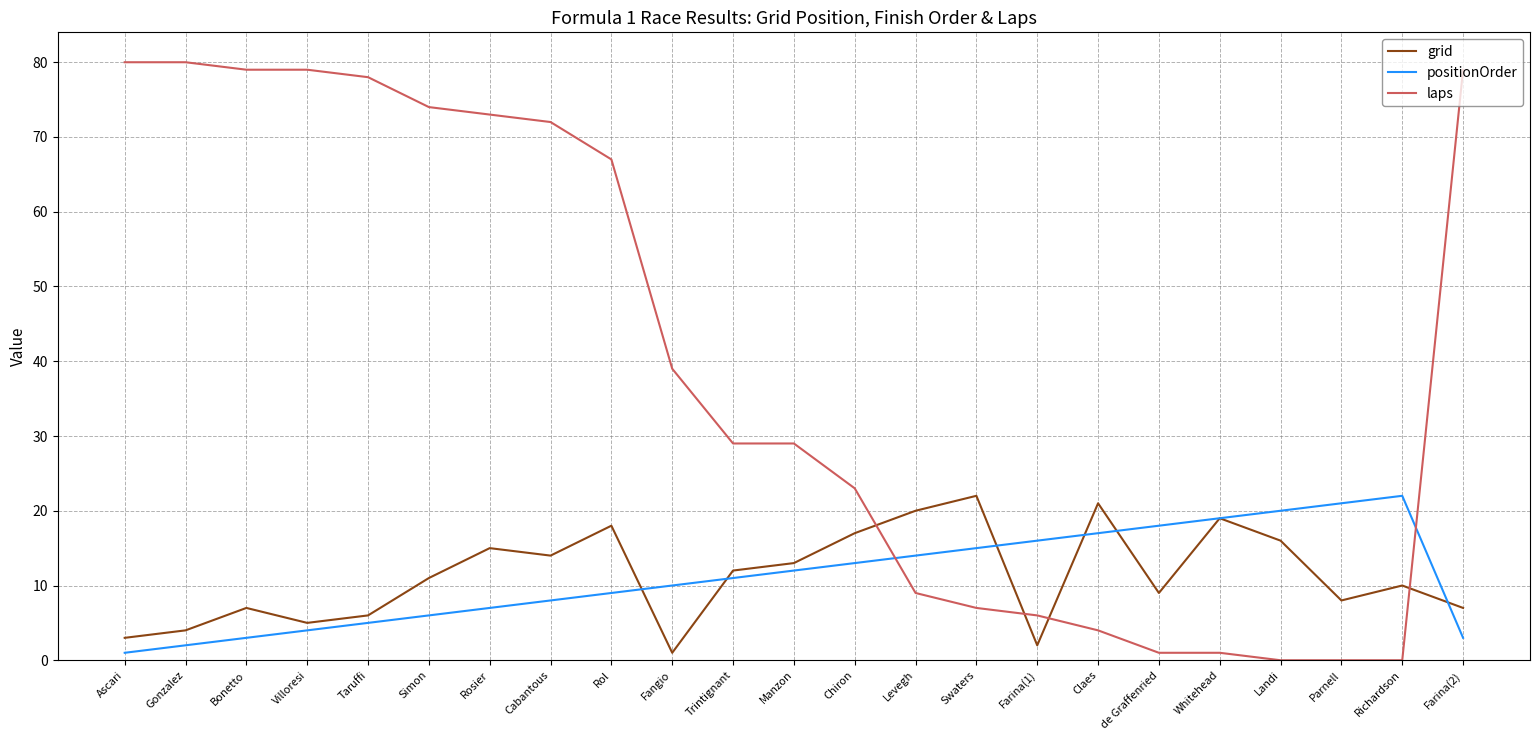

What is the approximate value of positionOrder at Cabantous, to the nearest 10?

10